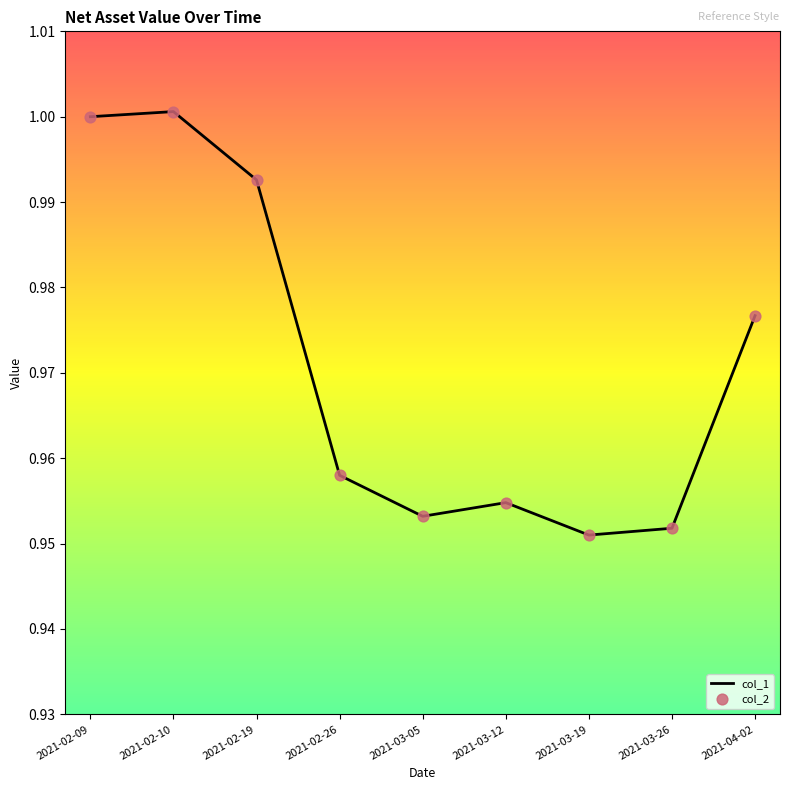

What position from the left is 2021-02-19?

3